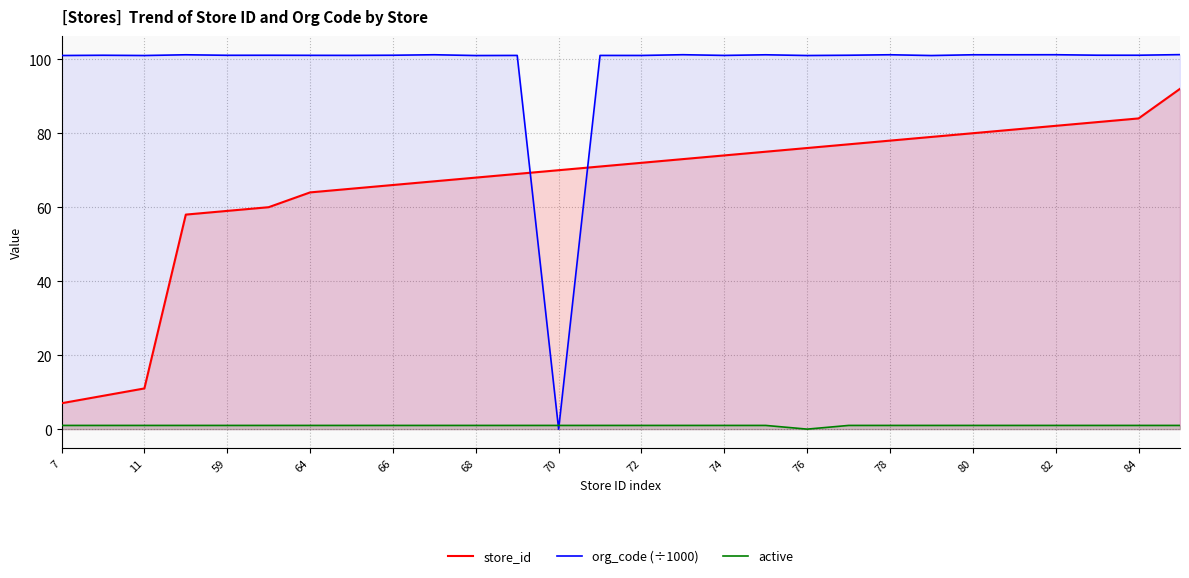

At 80, list the series in order from smallest to largest.

active, store_id, org_code (÷1000)